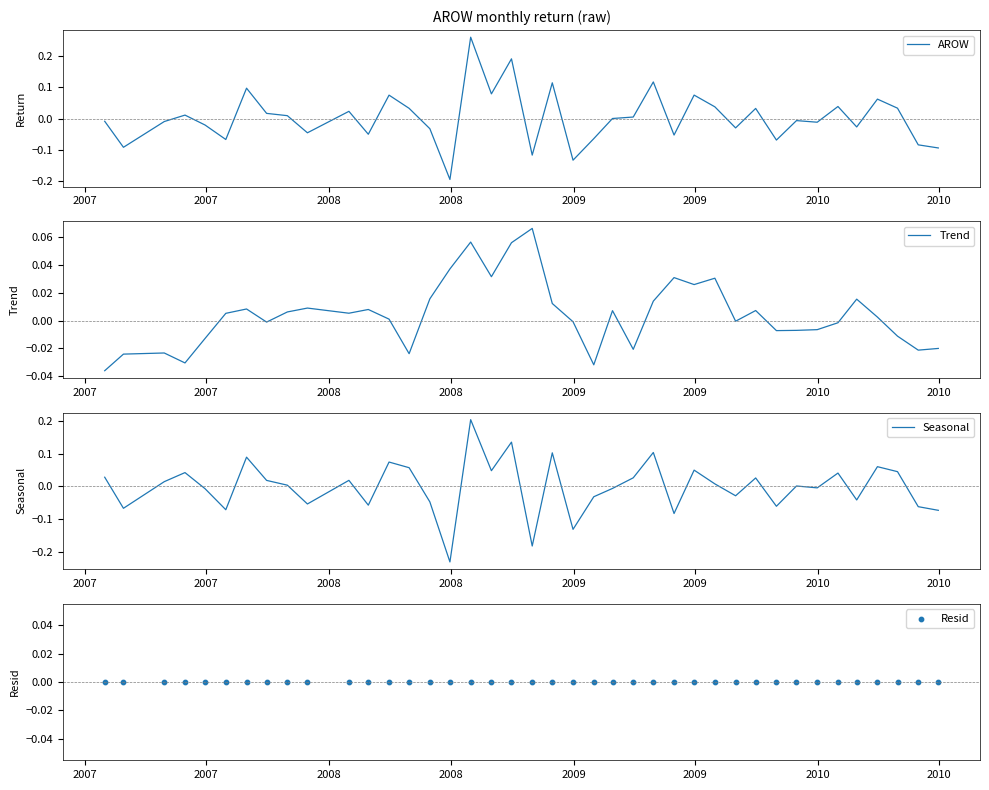

Which series reaches the maximum Y coordinate?

AROW